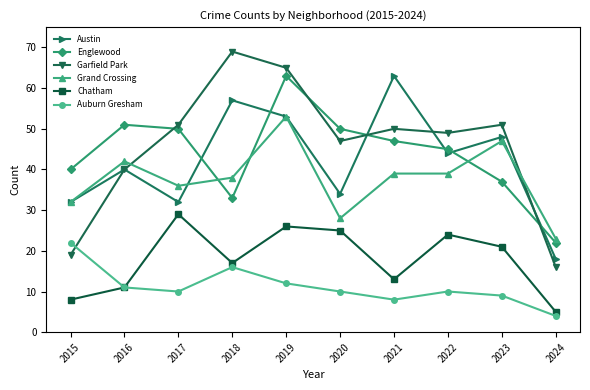

At which category does Englewood reach its first local valley?

2018